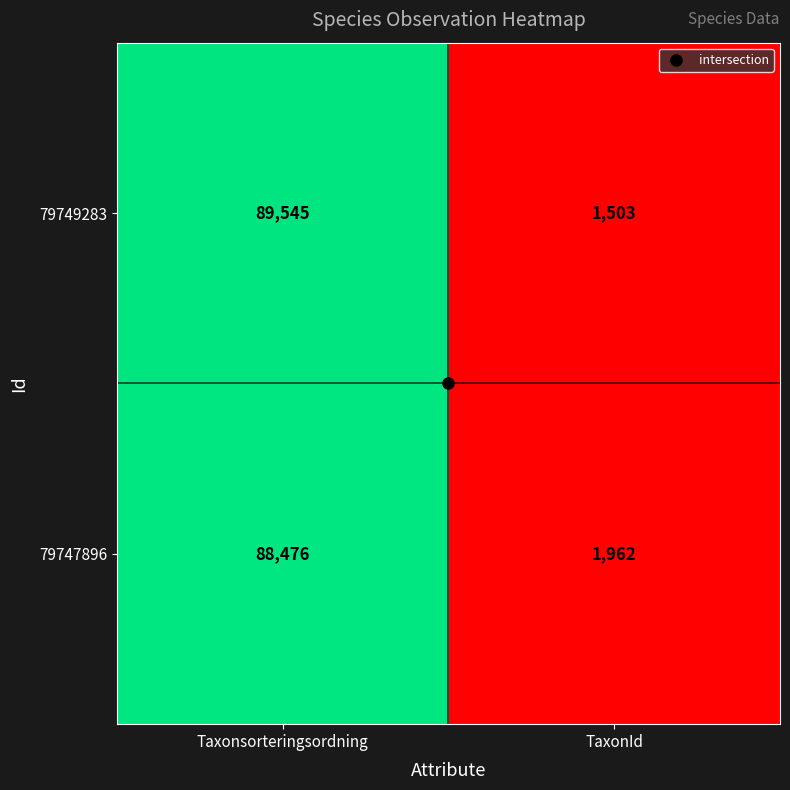

The 79749283 series shows 89545 at Taxonsorteringsordning. True or false?

True